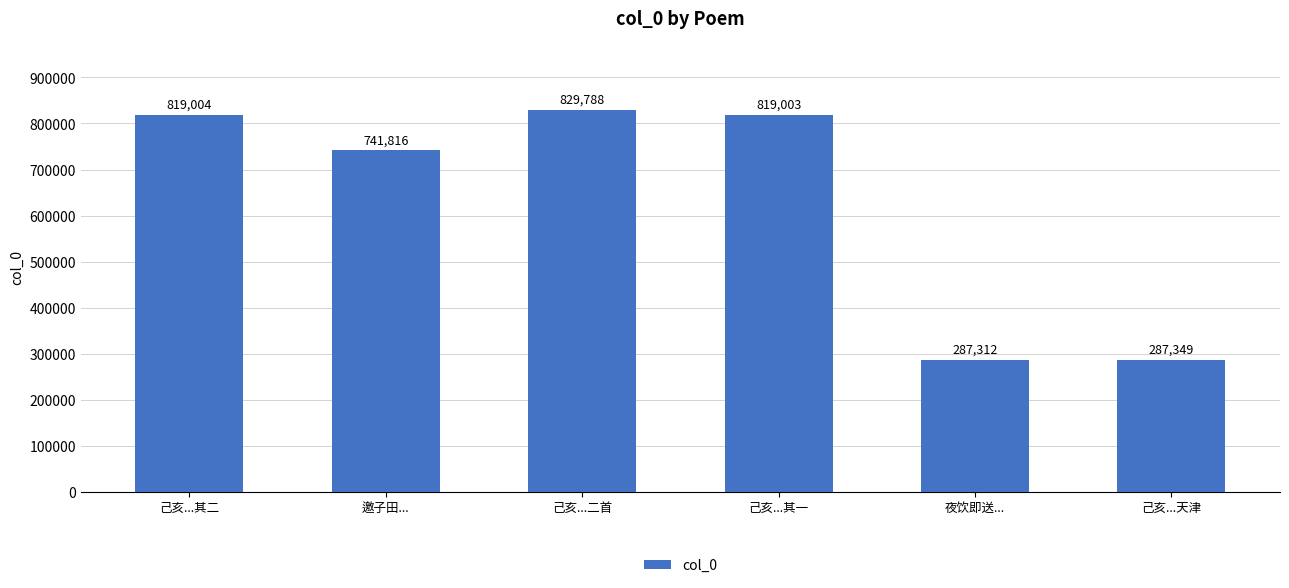

How many distinct data groups are displayed?

1